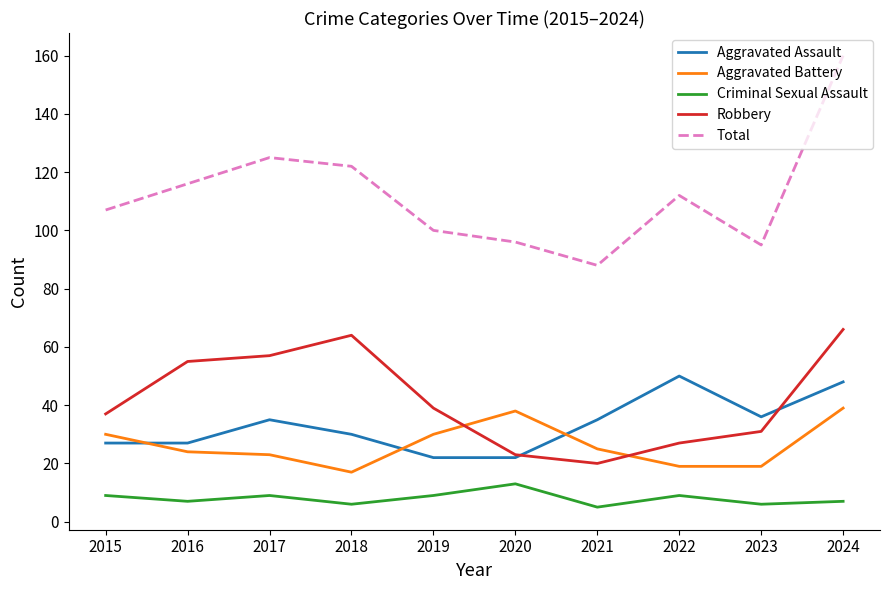

The value of Aggravated Battery at 2016 is 24. True or false?

True